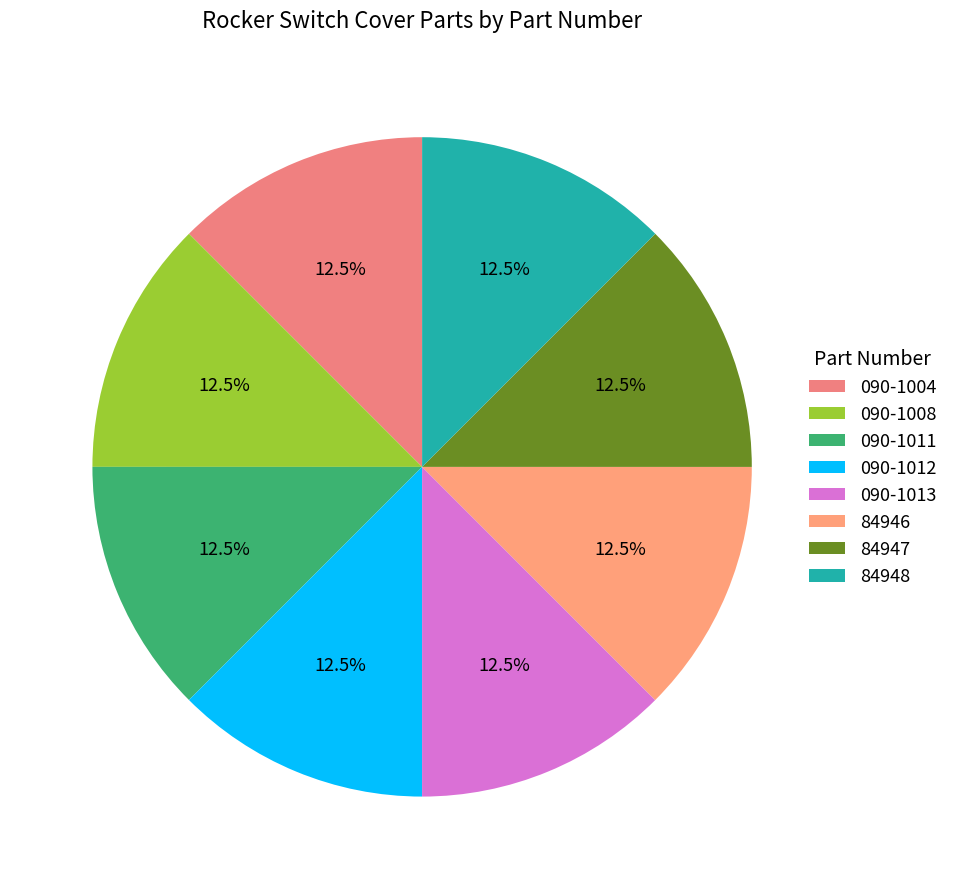

What is the total percentage of 84948 and 84946?

25.0%